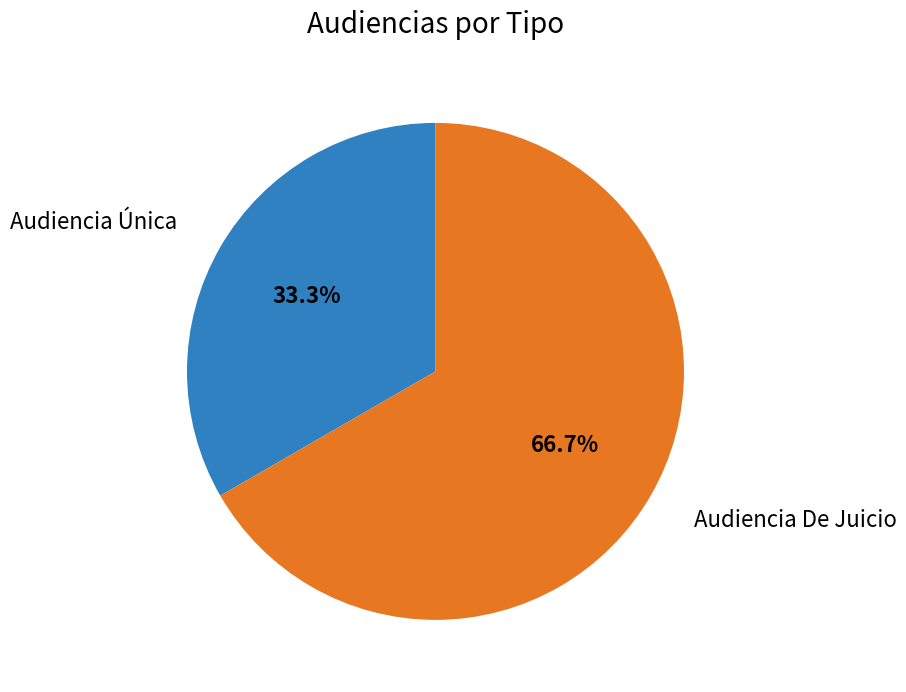

Is there any slice that represents more than half of the pie?

Yes